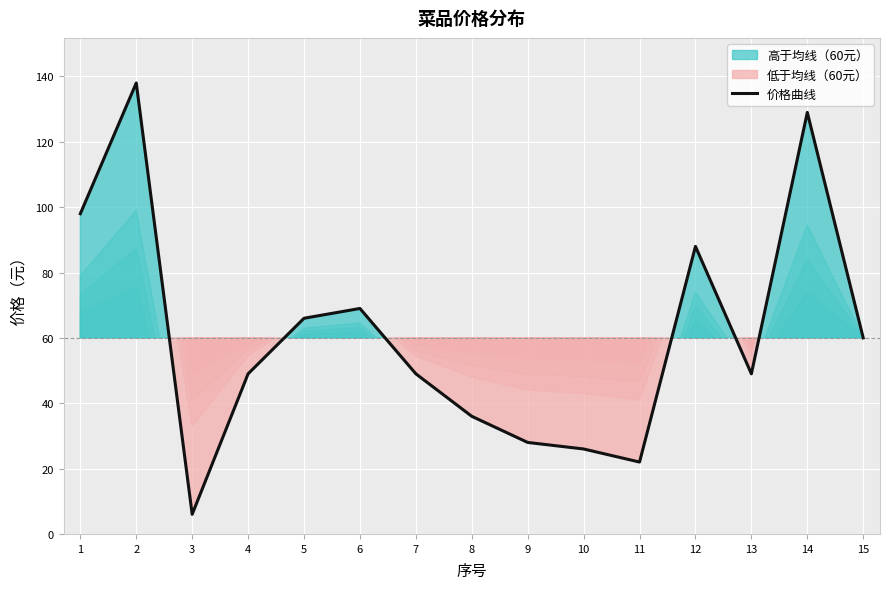

What is the change in value from 2 to 4?

-89